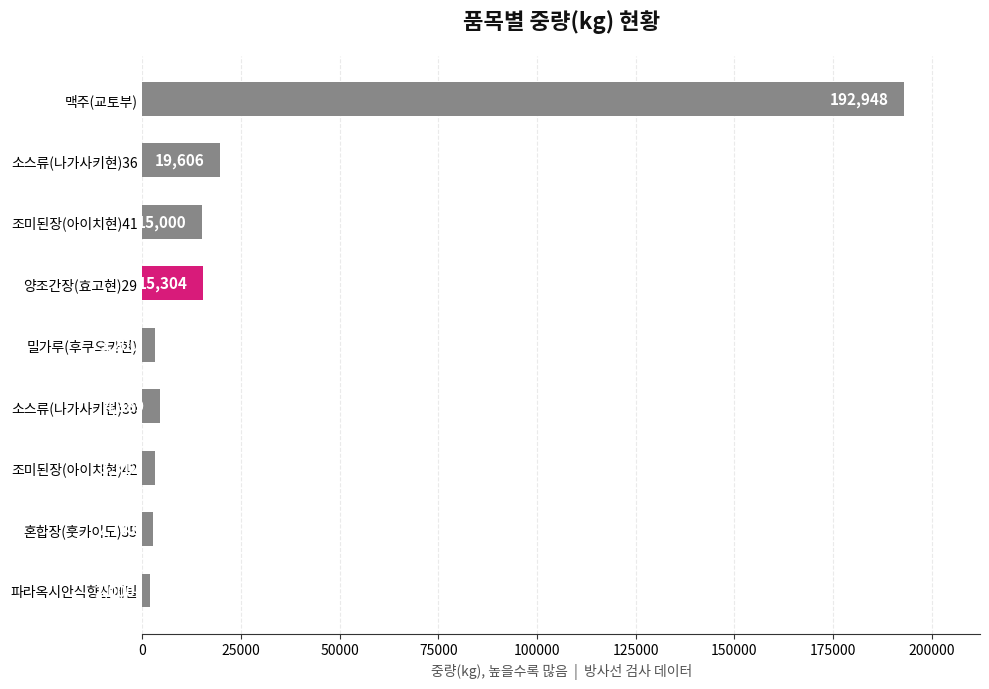

The chart shows a value of 71469 at 맥주(교토부). True or false?

False